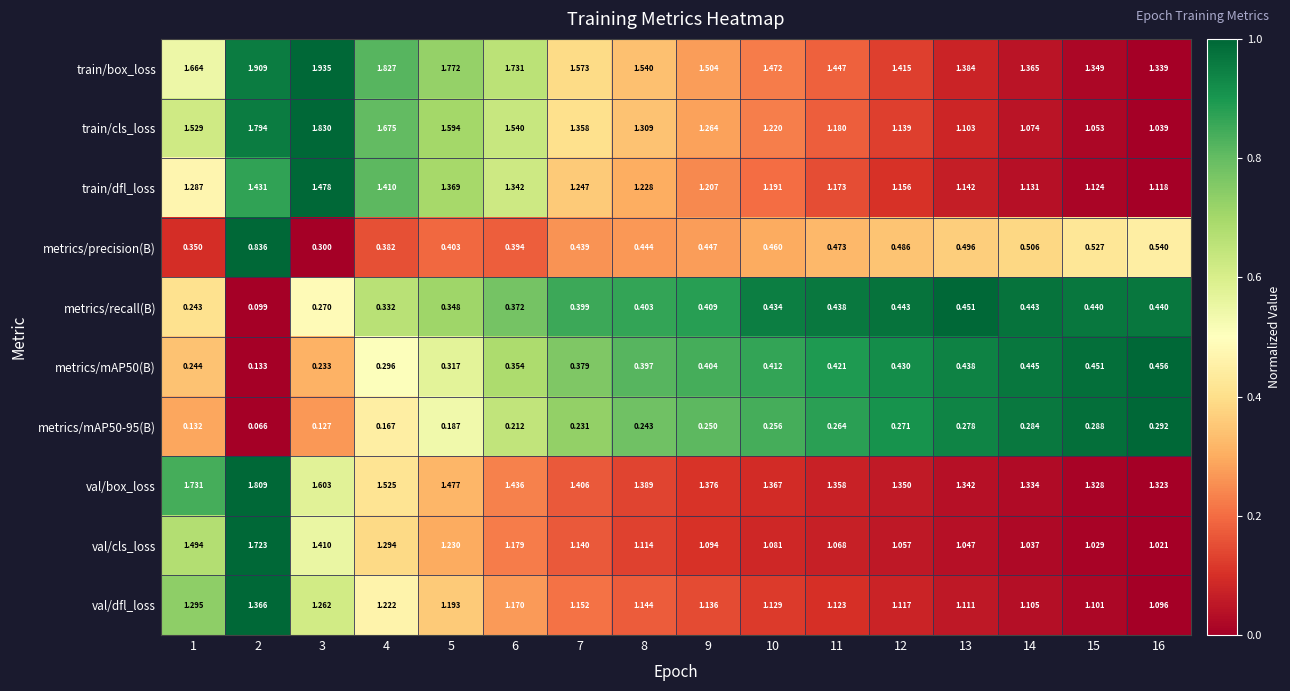

Which series has the widest spread of values?

train/cls_loss